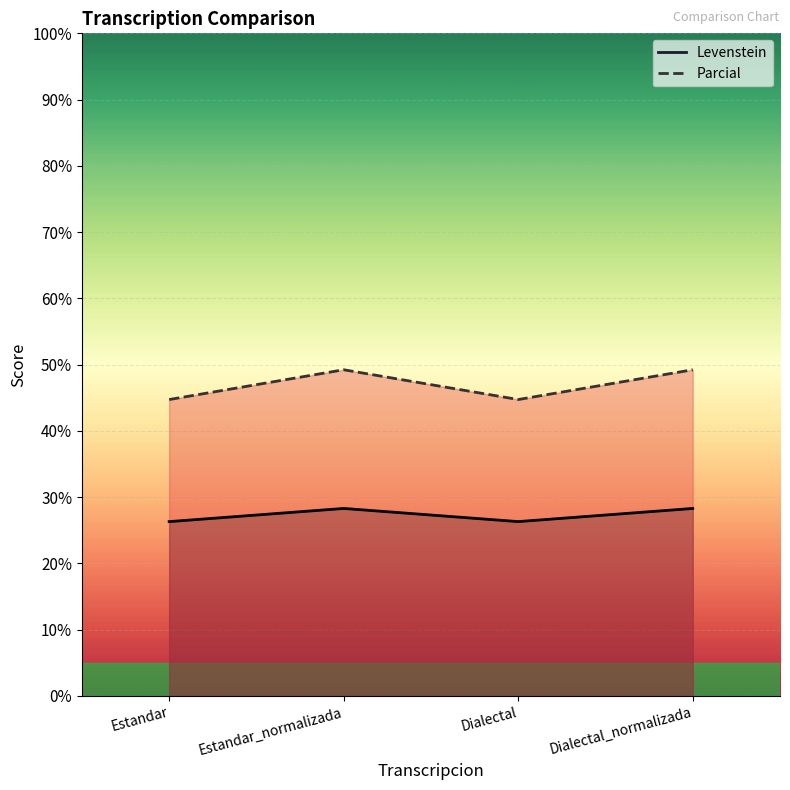

What are all the series names shown in the legend?

Levenstein, Parcial